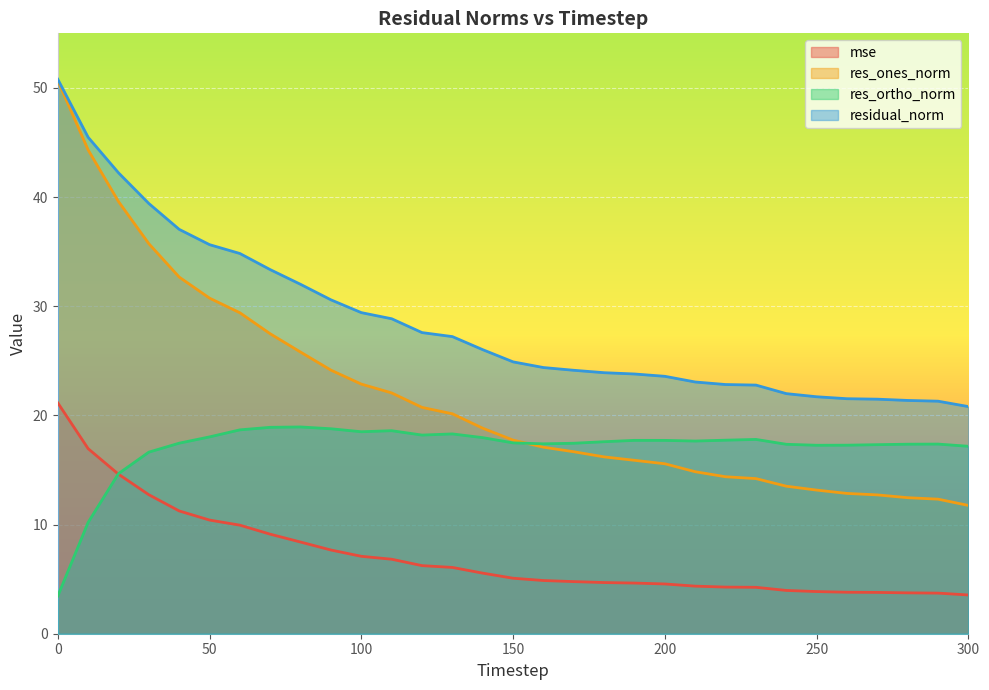

What is the value of the res_ones_norm point at the 20th from the left?

15.9